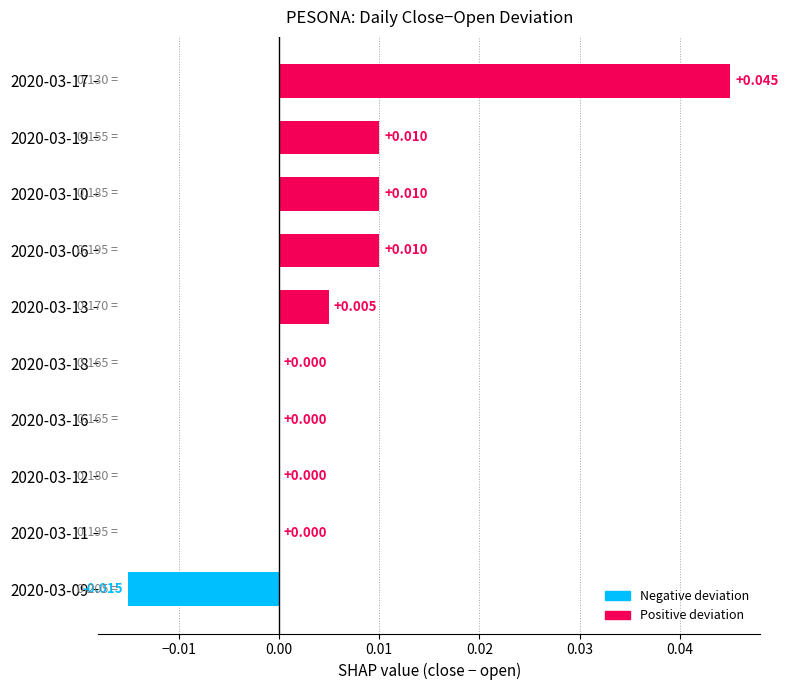

What is the difference between the maximum and minimum values?

0.1